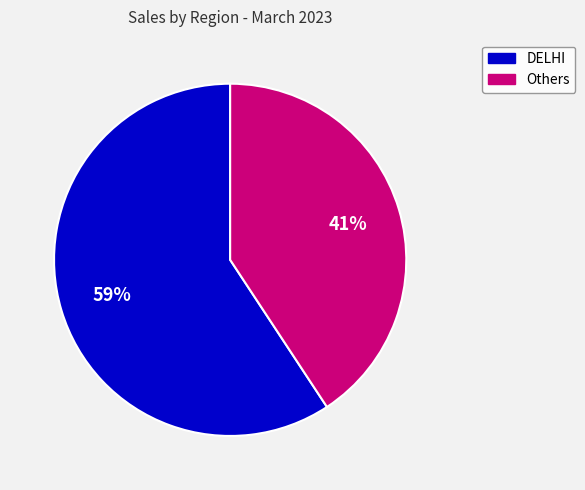

Is there a majority slice in this chart?

Yes